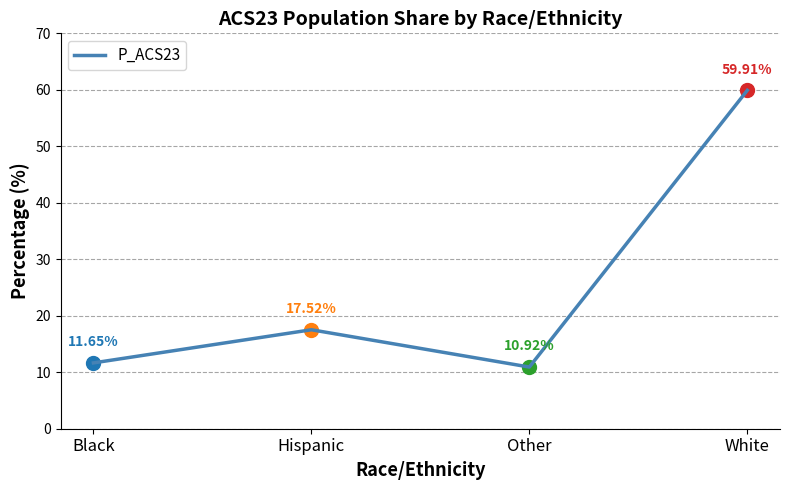

The value at Black is 11.7. True or false?

True